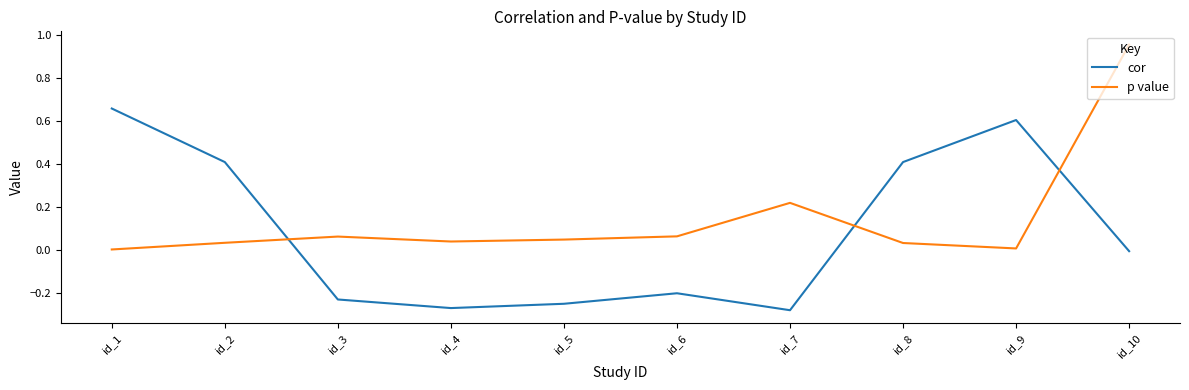

Rank the series by their average value, from highest to lowest.

p value, cor